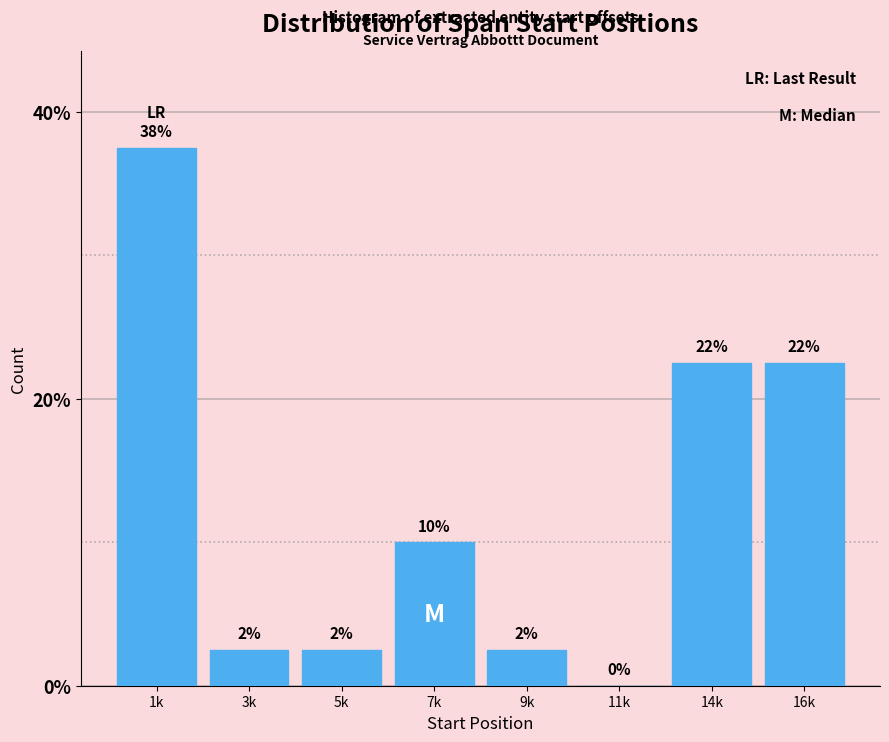

Are the bars horizontal?

No